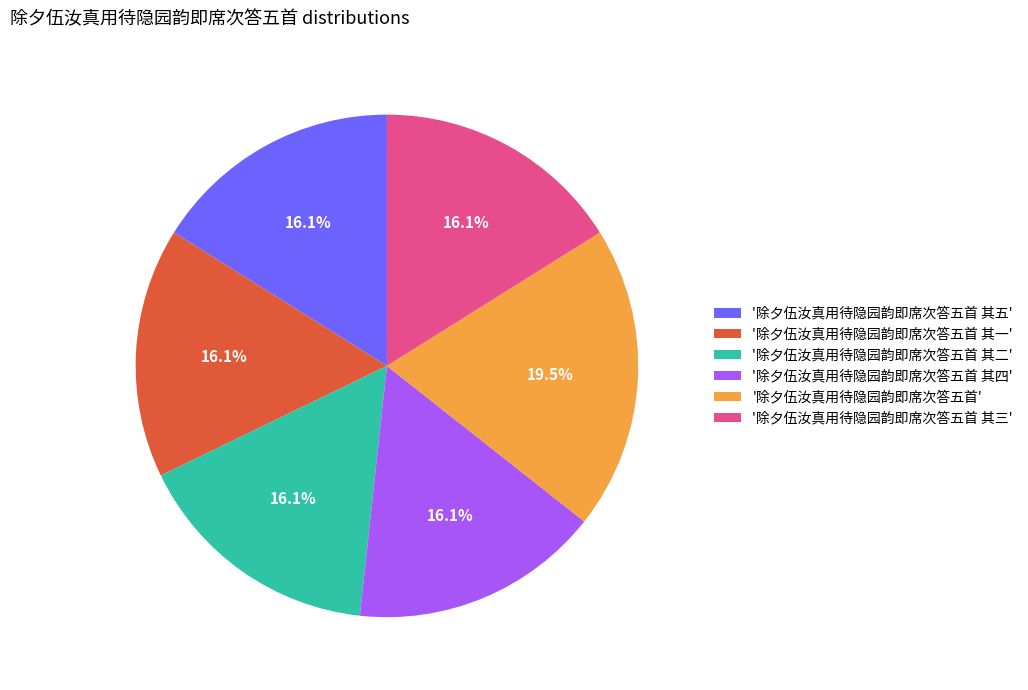

Which slice is the largest?

'除夕伍汝真用待隐园韵即席次答五首'